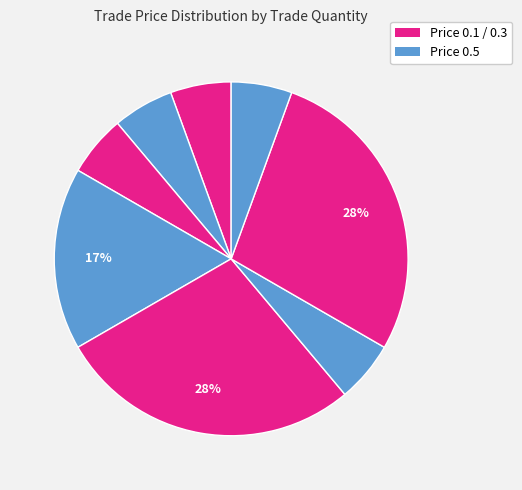

Count the number of slices in the pie.

8